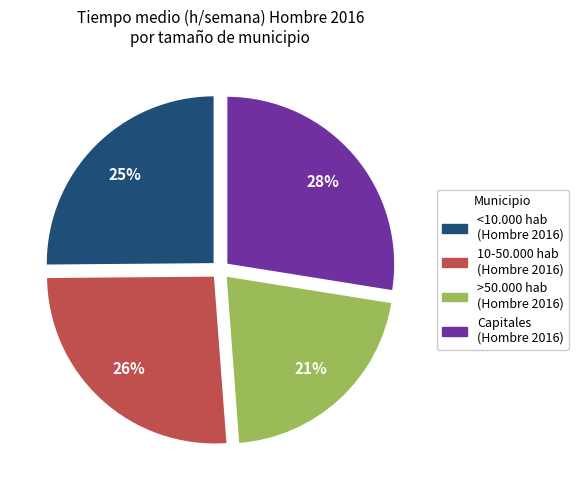

Is there a majority slice in this chart?

No